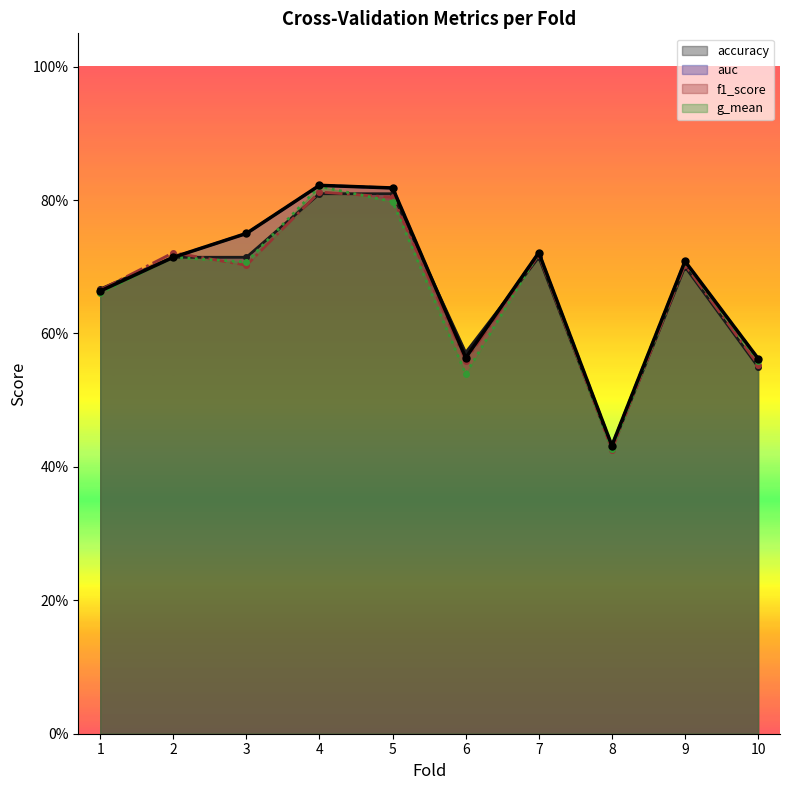

List the labels in order of value, largest first.

4, 5, 3, 7, 2, 9, 1, 6, 10, 8